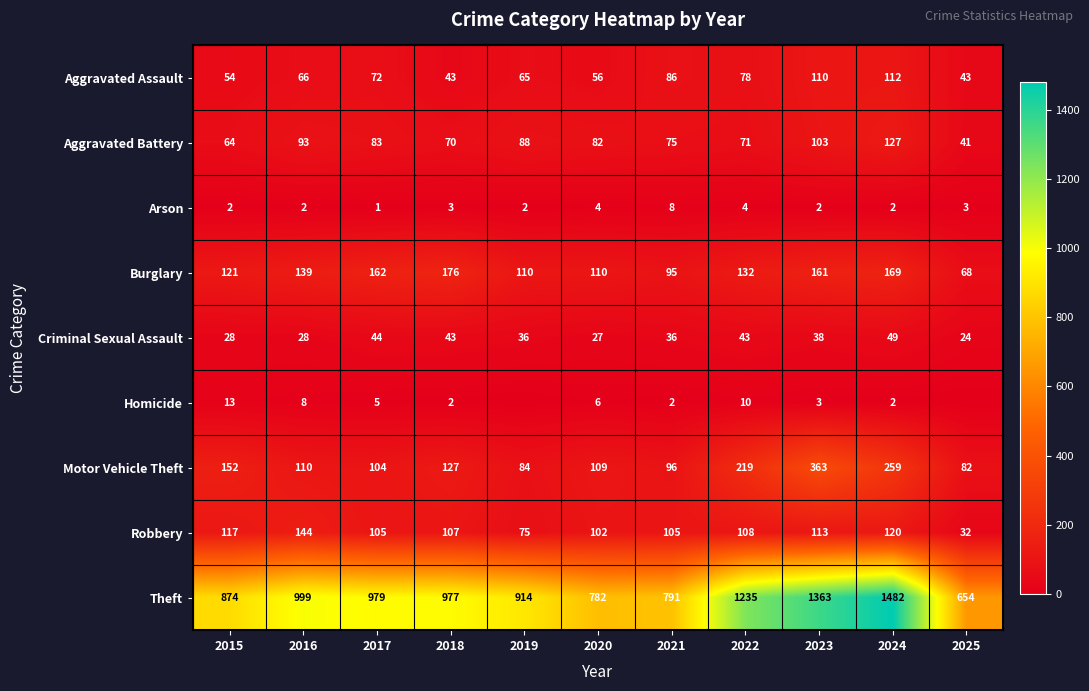

Which category has the lowest value in the Criminal Sexual Assault series?

2025